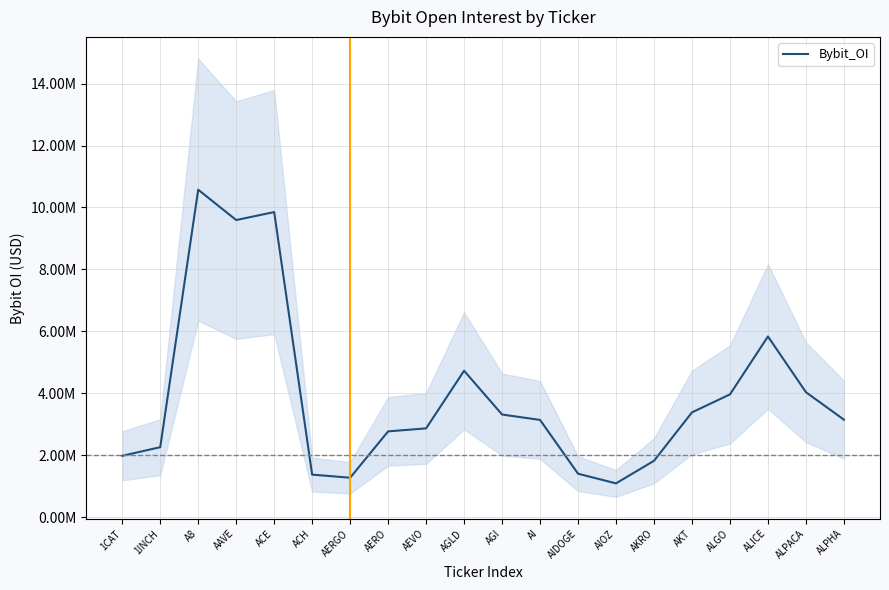

The value at 1CAT is 1977225.0. True or false?

True